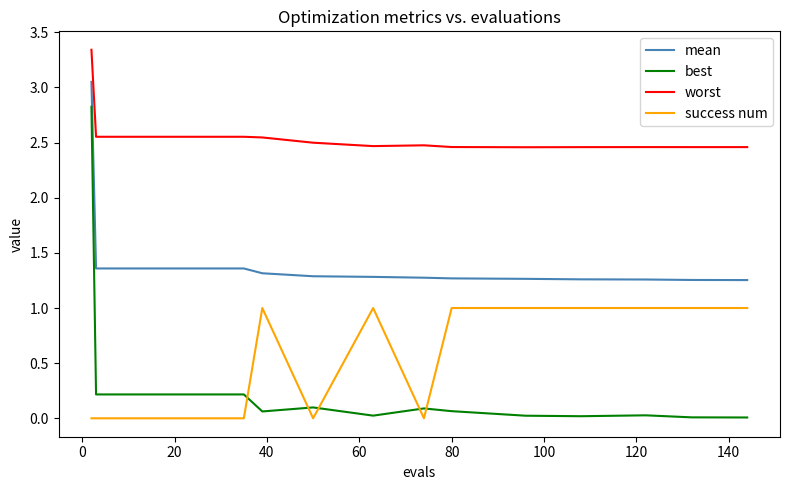

Which series has the largest total across all categories?

worst